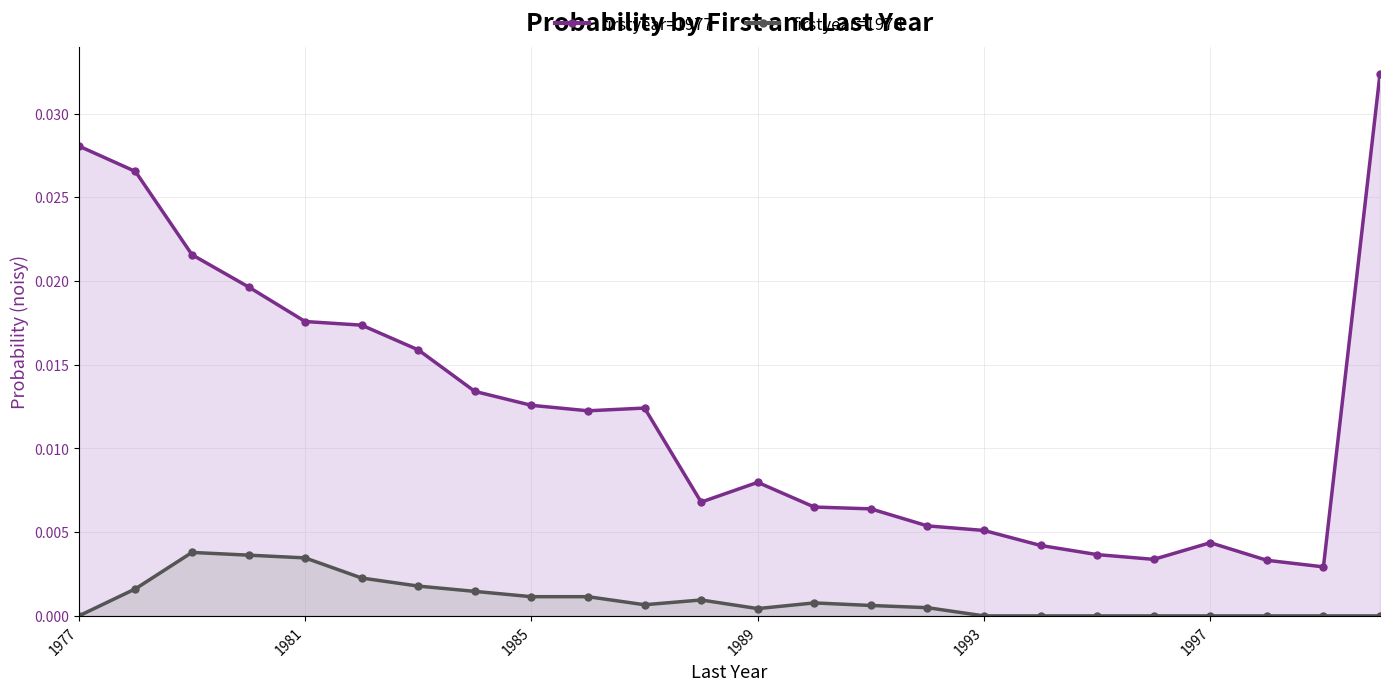

Rank the series by their maximum value, from lowest to highest.

firstyear=1978, firstyear=1977